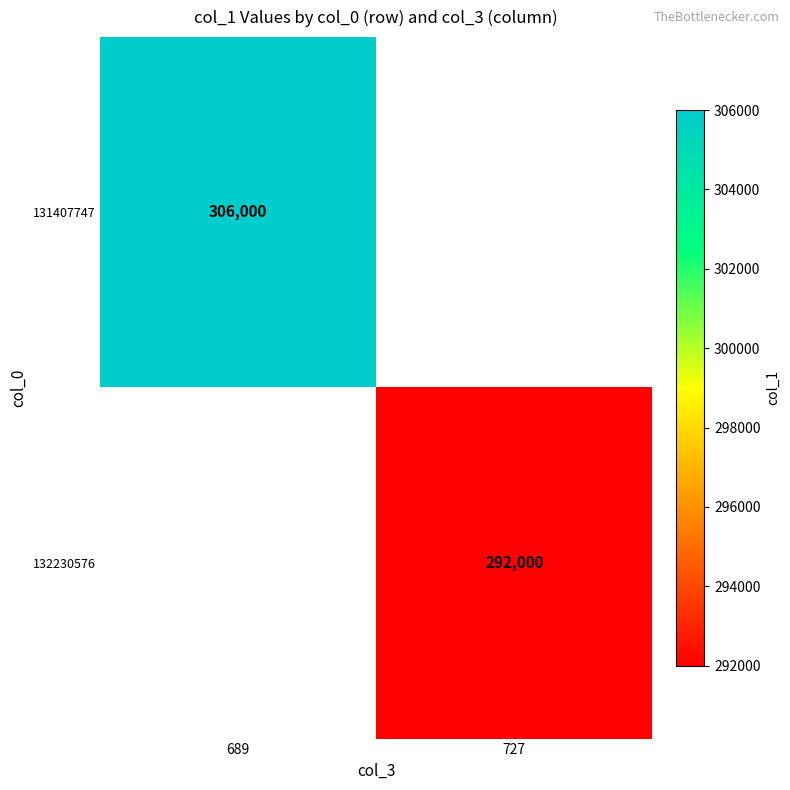

True or false: 132230576 has a value of 292000 at 727.

True